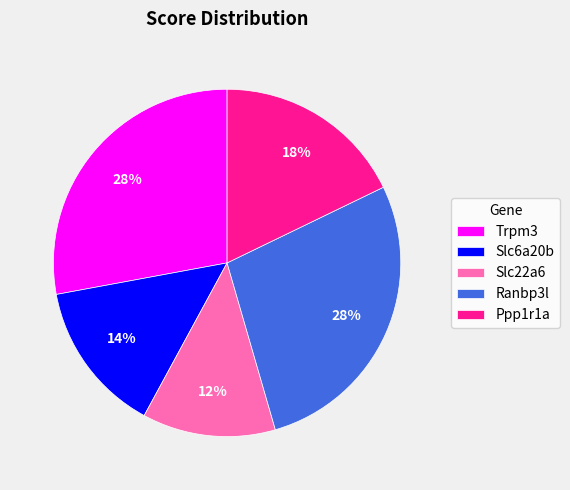

Which slice is the smallest?

Slc22a6